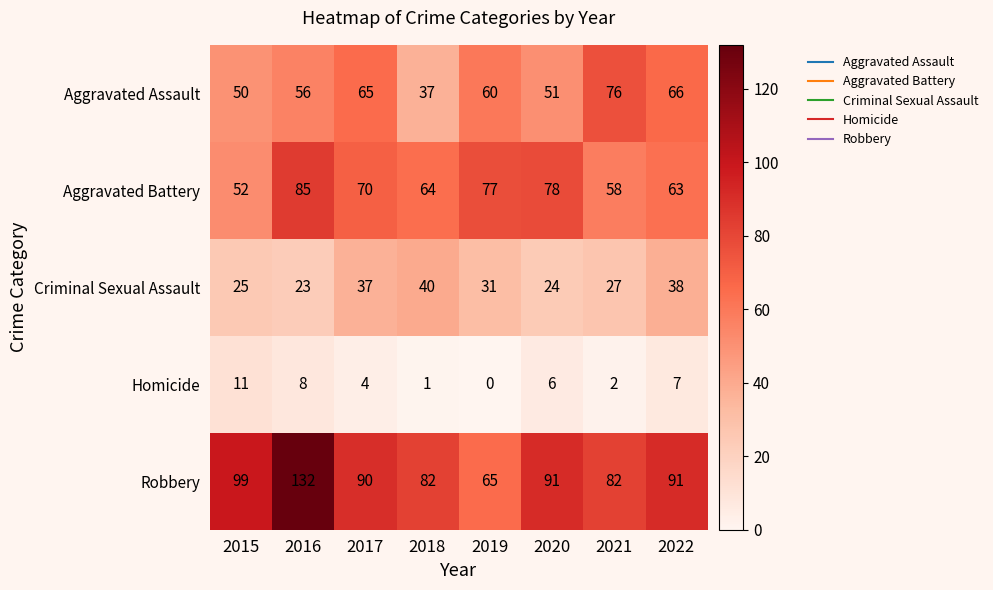

How many data points does each series have?

8